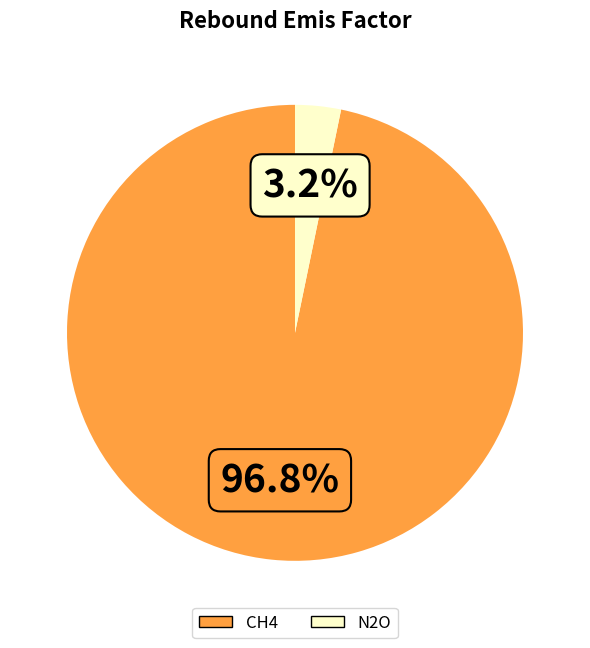

Does CH4 account for over 50% of the chart?

Yes